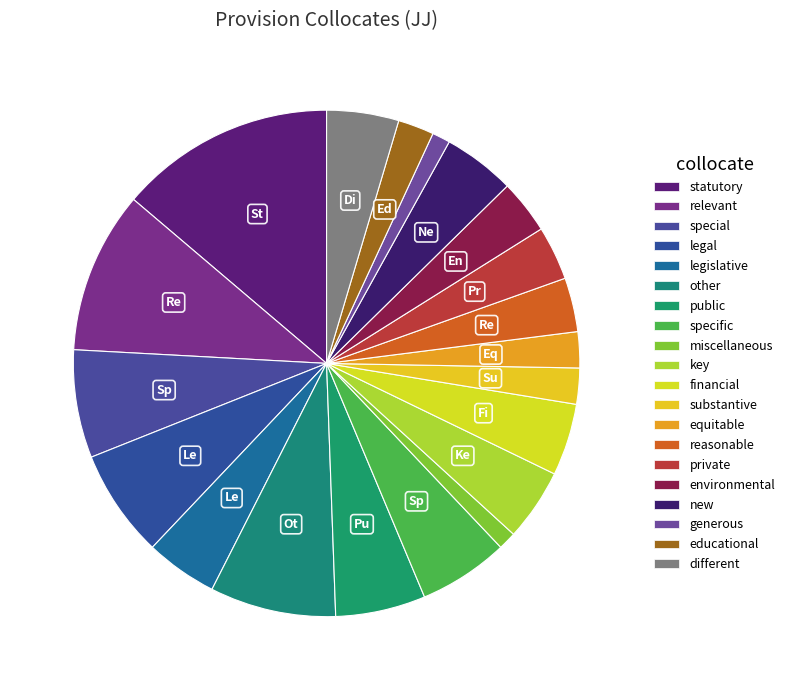

What percentage is the legislative slice, to the nearest percent?

5%